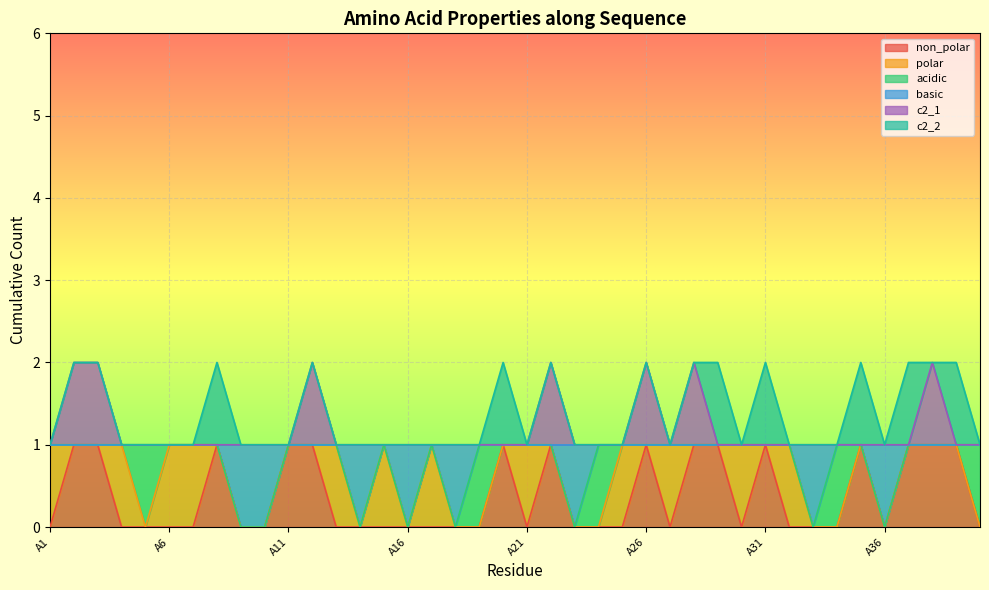

The basic series shows 1 at A26. True or false?

True